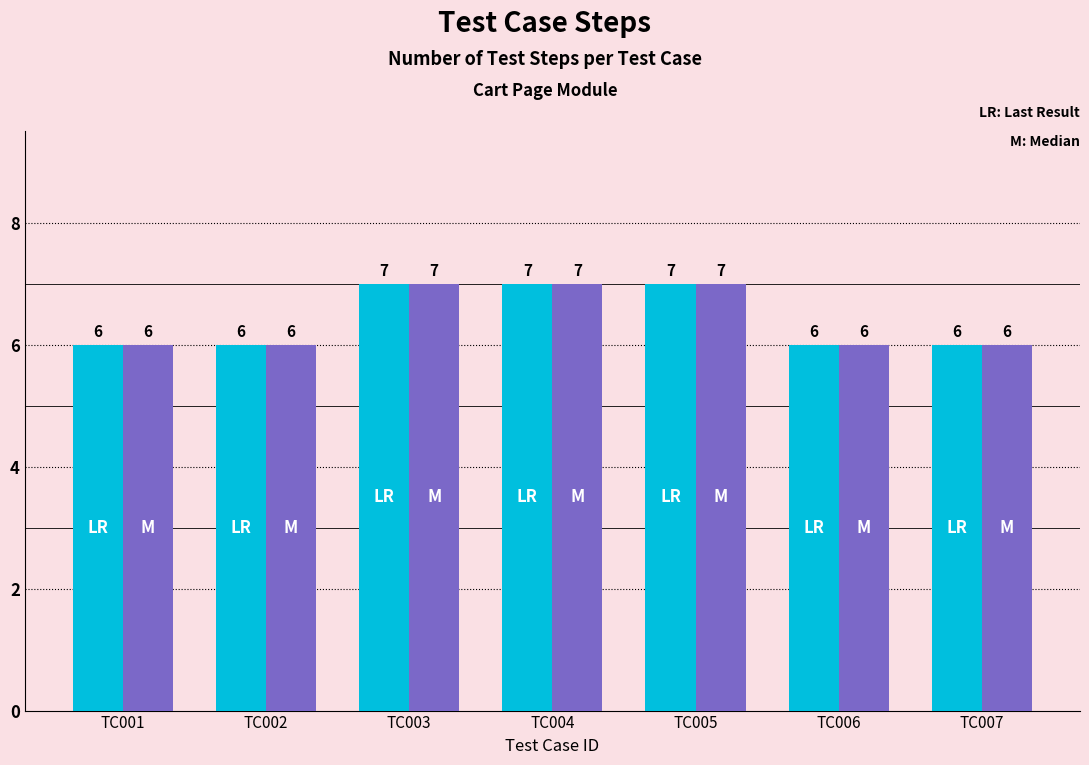

What is the total value across all series at TC007?

12